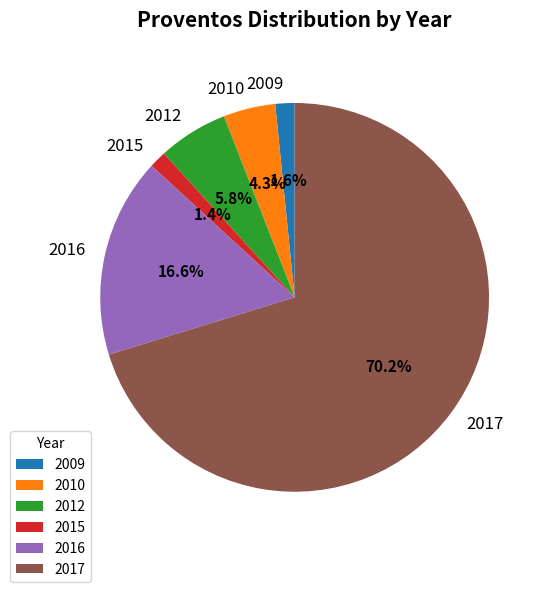

Count the number of slices in the pie.

6